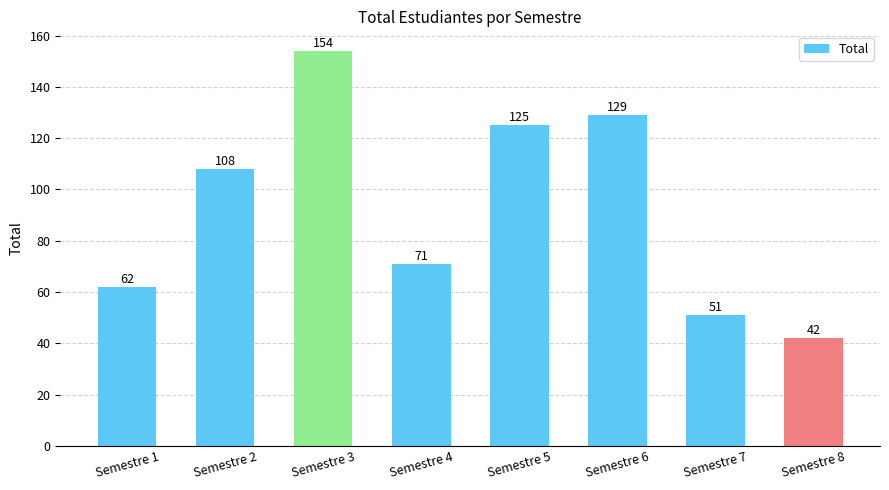

Where is the data nearest to the value 98?

Semestre 2